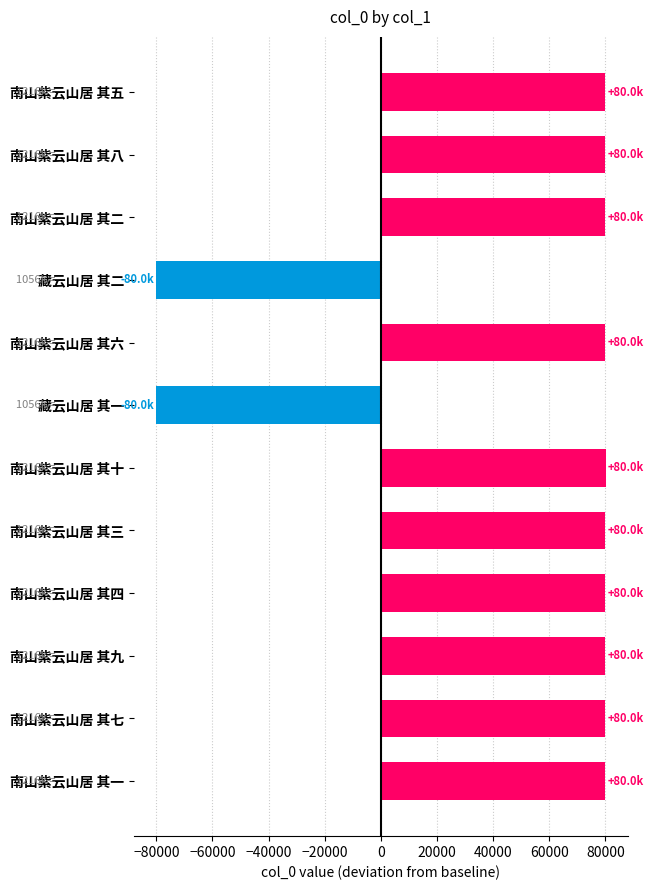

What is the maximum value shown in the chart?

80005